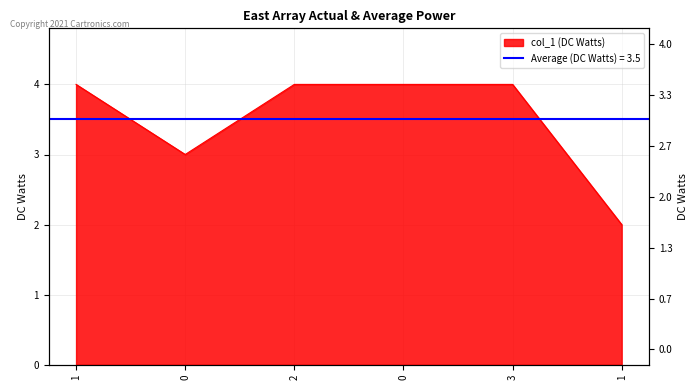

Is it true that the value at 1 is 1?

False